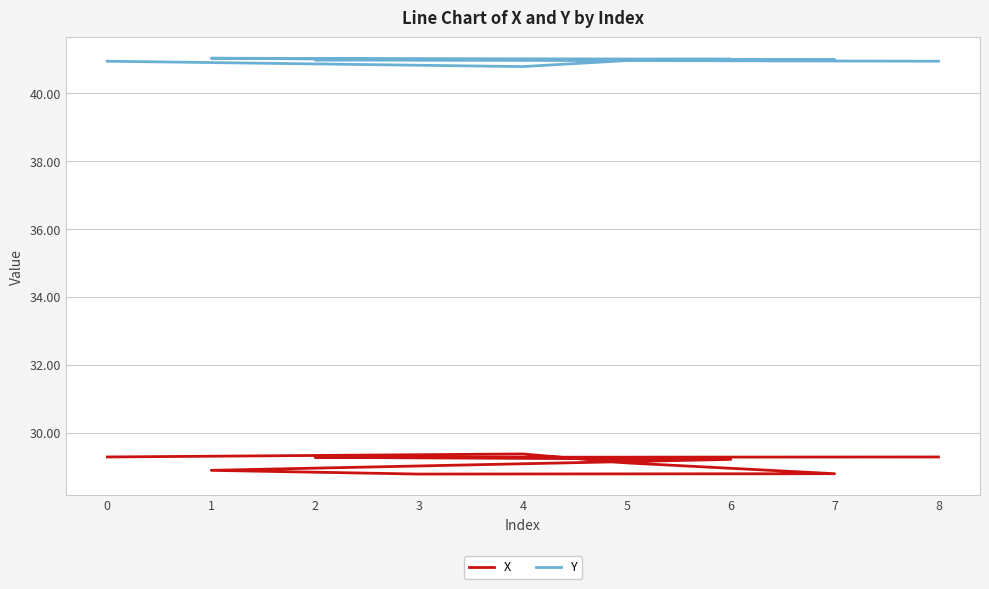

At how many categories does at least one series exceed 36?

9